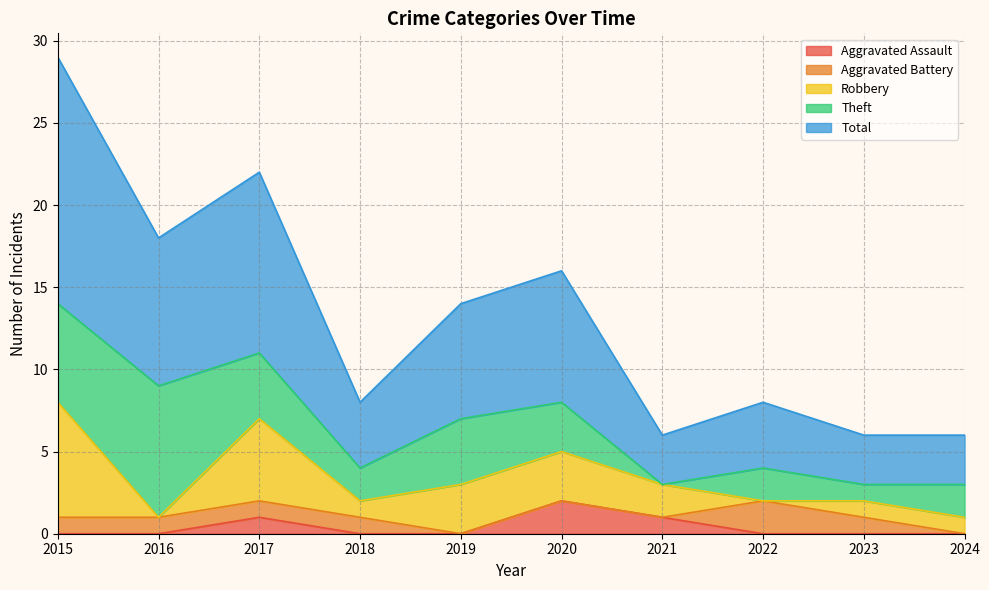

Which category has the highest value in the Robbery series?

2015